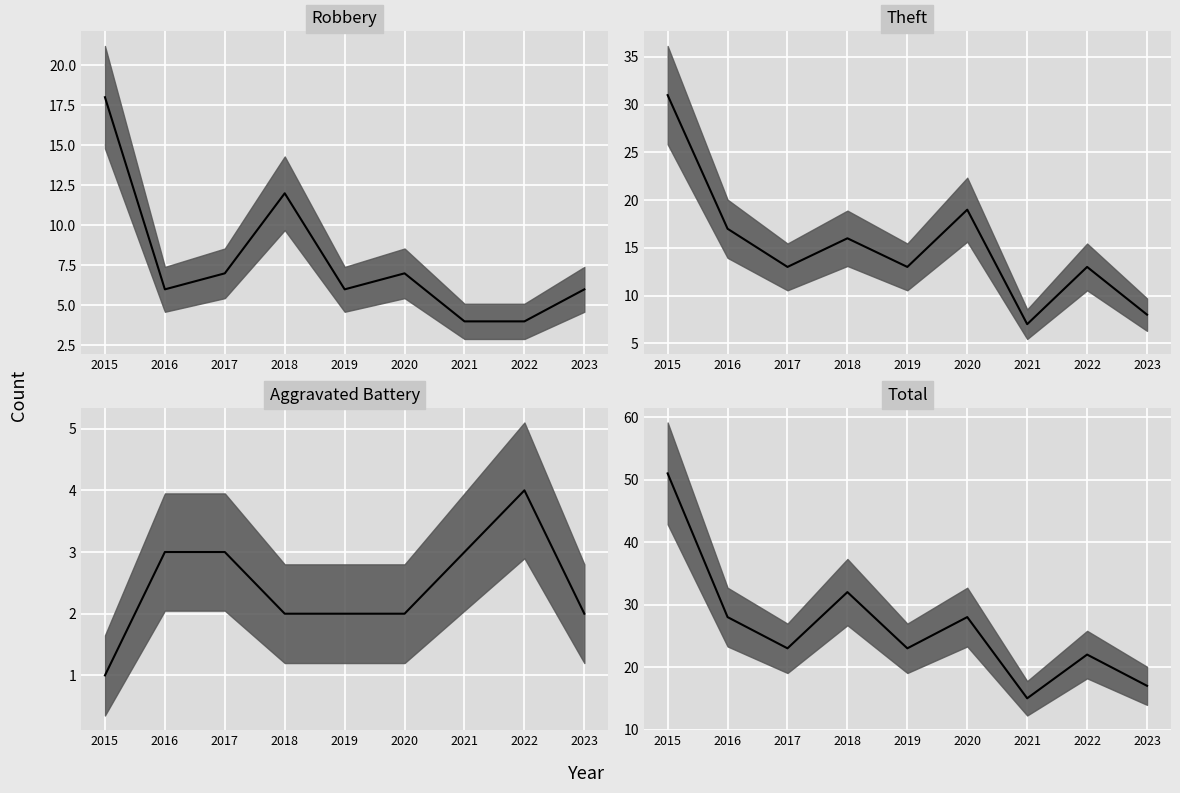

What is the difference between the maximum and minimum values in the Total median series?

36